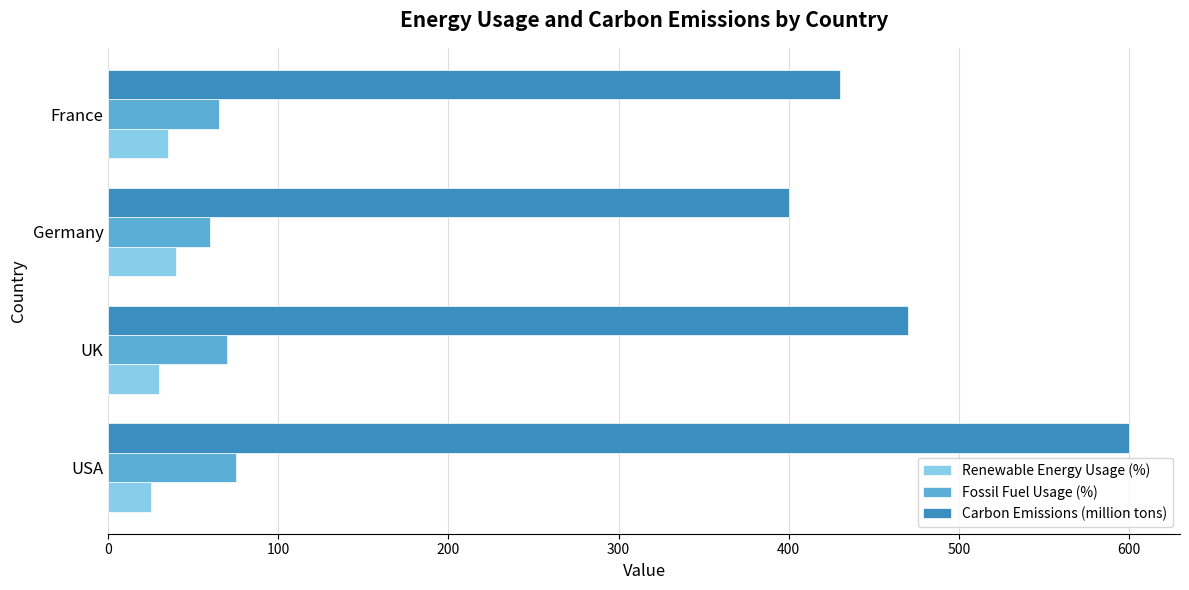

Is it true that Renewable Energy Usage (%) equals 40 at Germany?

True